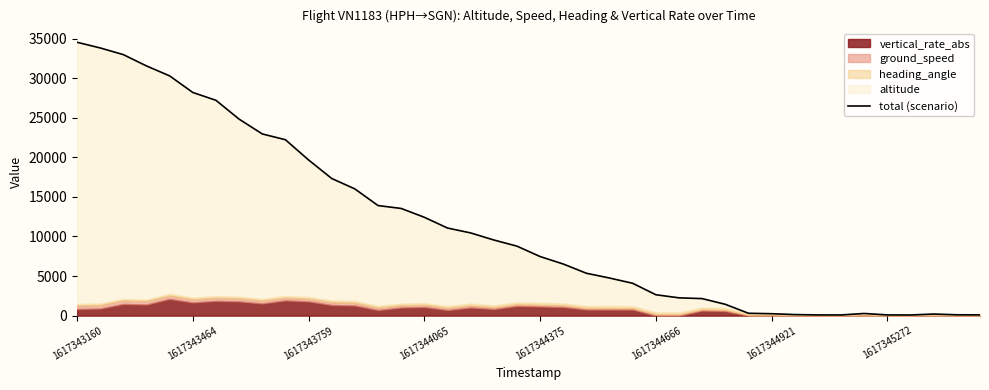

Where does the data first go above 8780?

1617343160